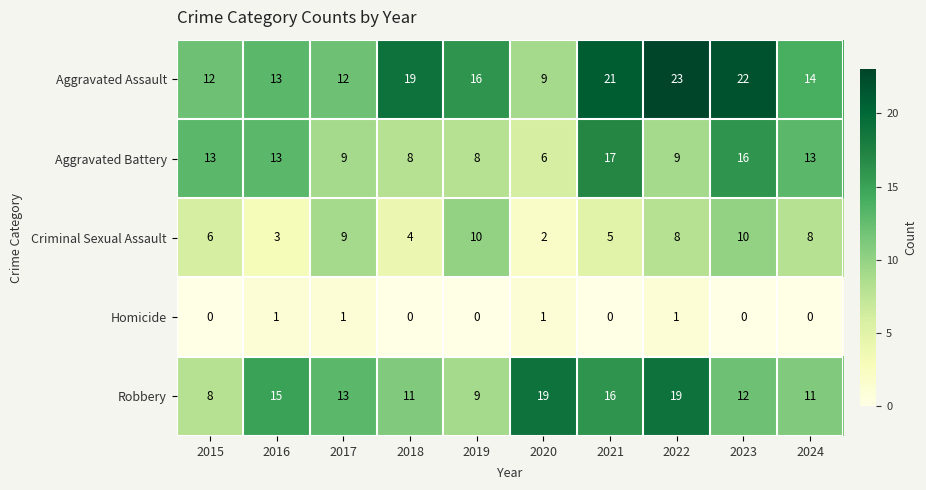

What is the sum of all Aggravated Battery values?

112